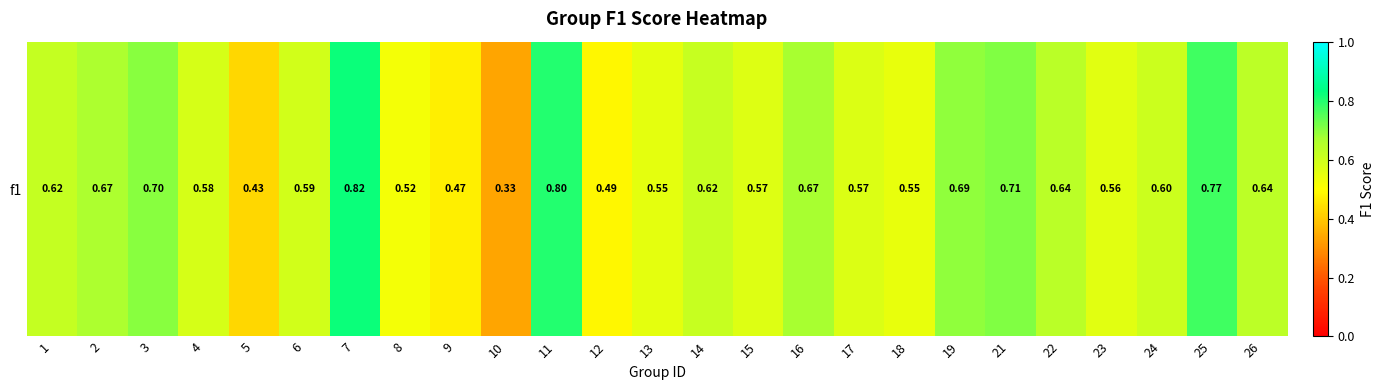

What is the average value?

0.6